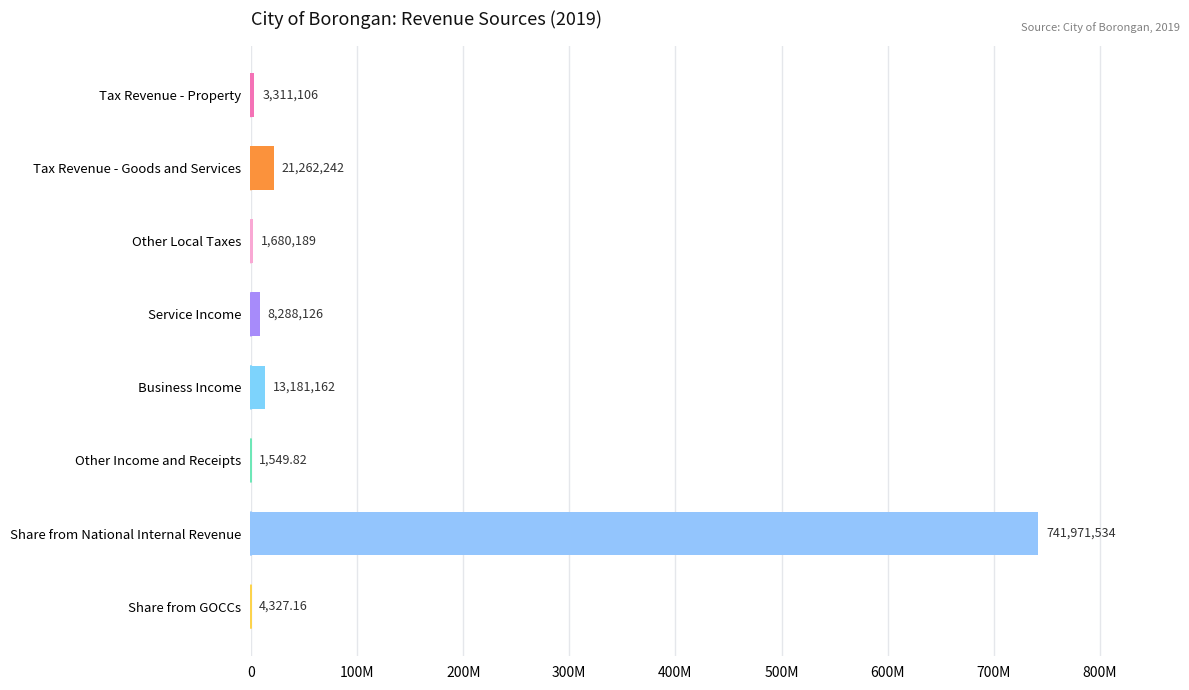

Are the bars horizontal?

Yes